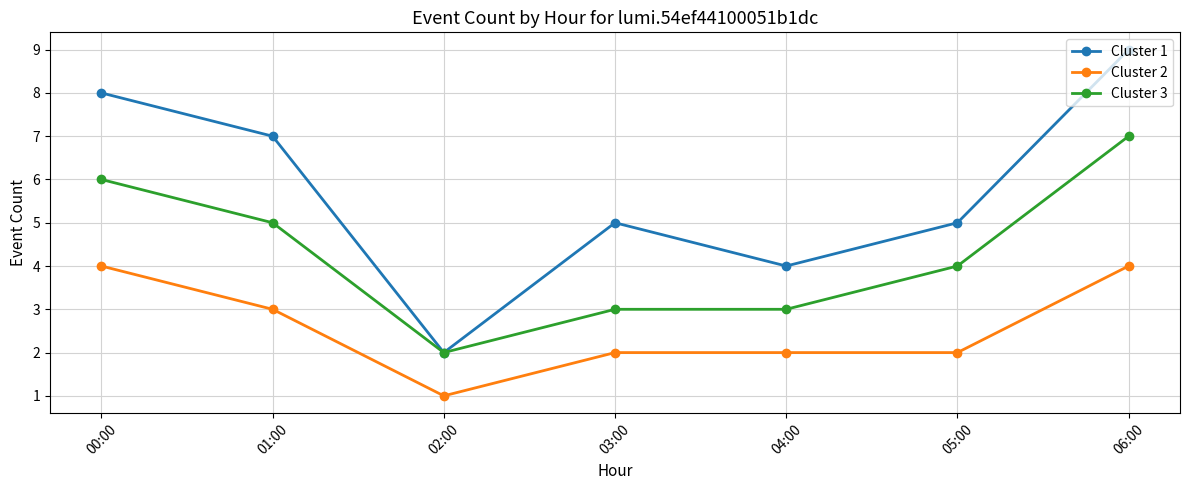

The Cluster 3 series shows 4 at 03:00. True or false?

False